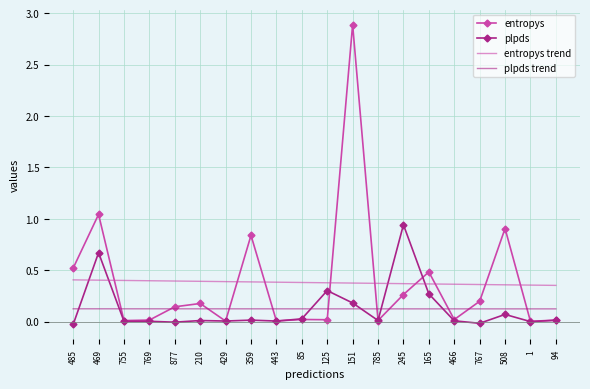

Rank the series by their maximum value, from lowest to highest.

plpds trend, entropys trend, plpds, entropys